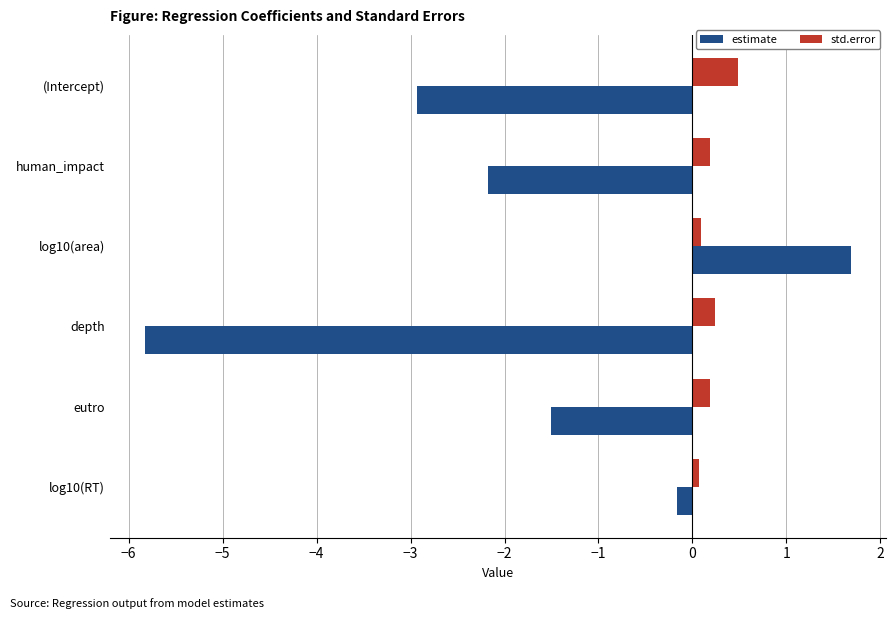

What is the sum of all std.error values?

1.3